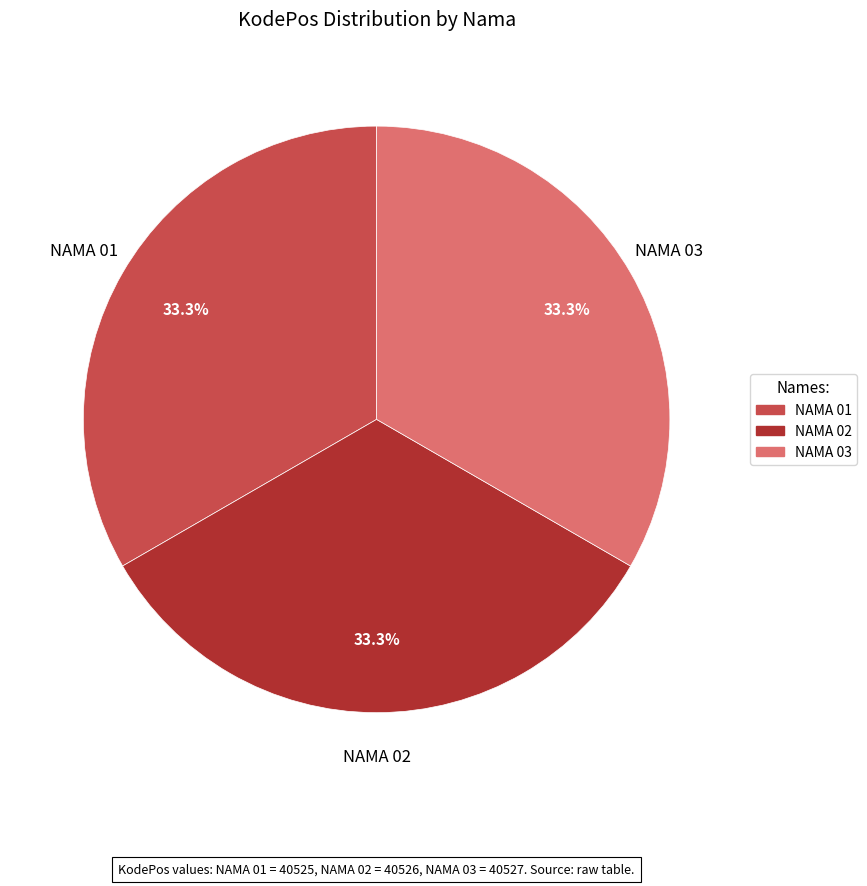

To the nearest percent, what percentage of the pie is NAMA 03?

33%